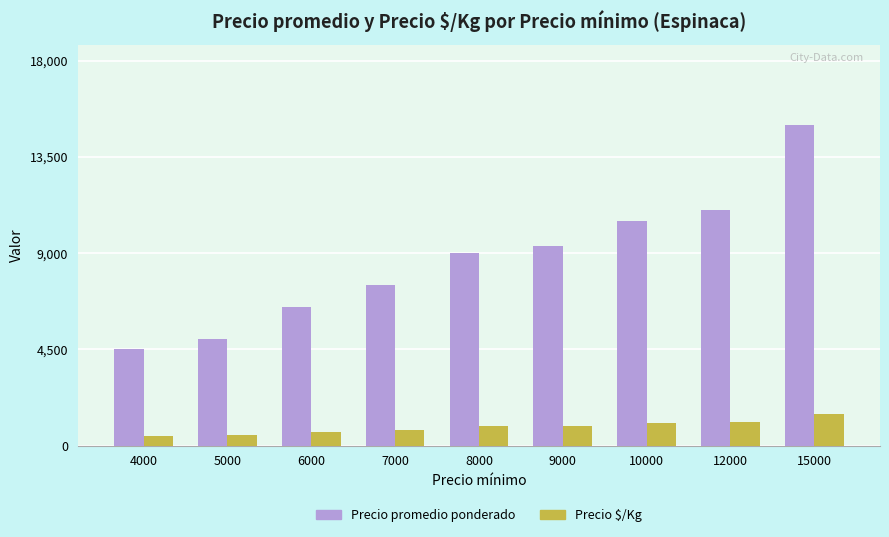

Is it true that Precio promedio ponderado equals 4504 at 4000?

True